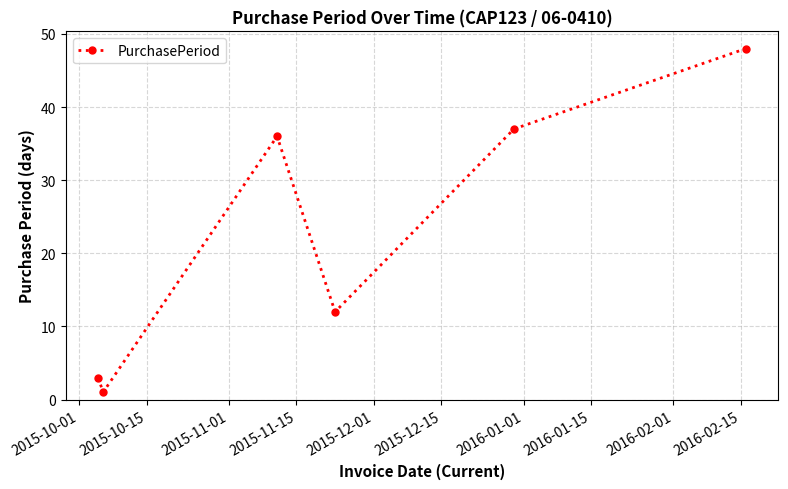

Reading left to right, list all the values displayed in this chart.

3	1	36	12	37	48